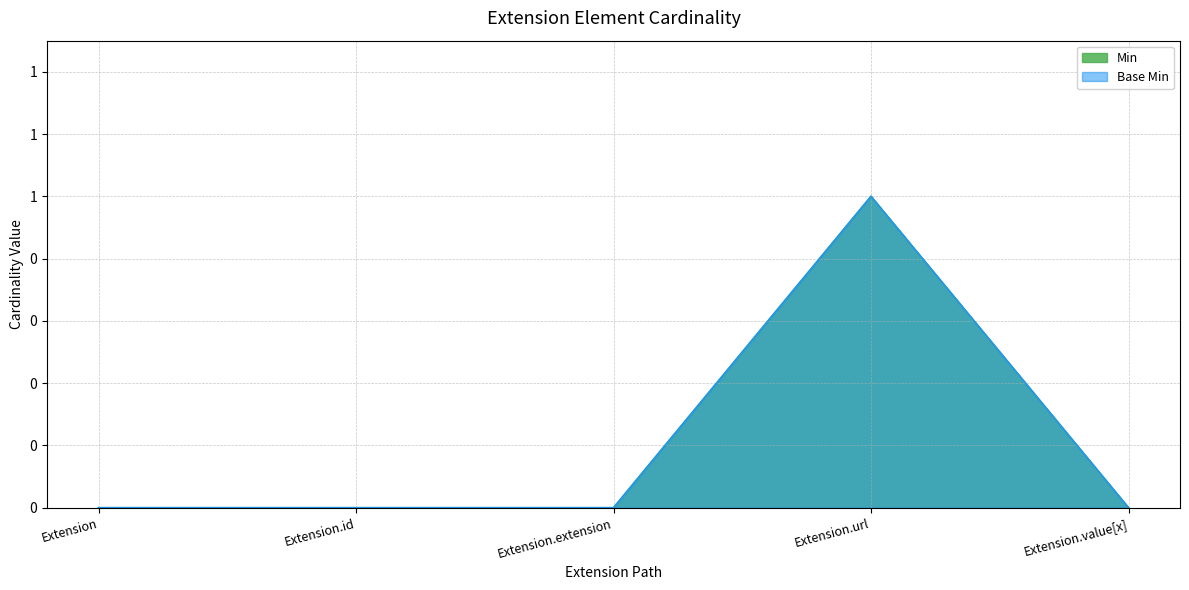

Reading left to right, list all the values displayed in this chart.

Min: 0	0	0	1	0
Base Min: 0	0	0	1	0